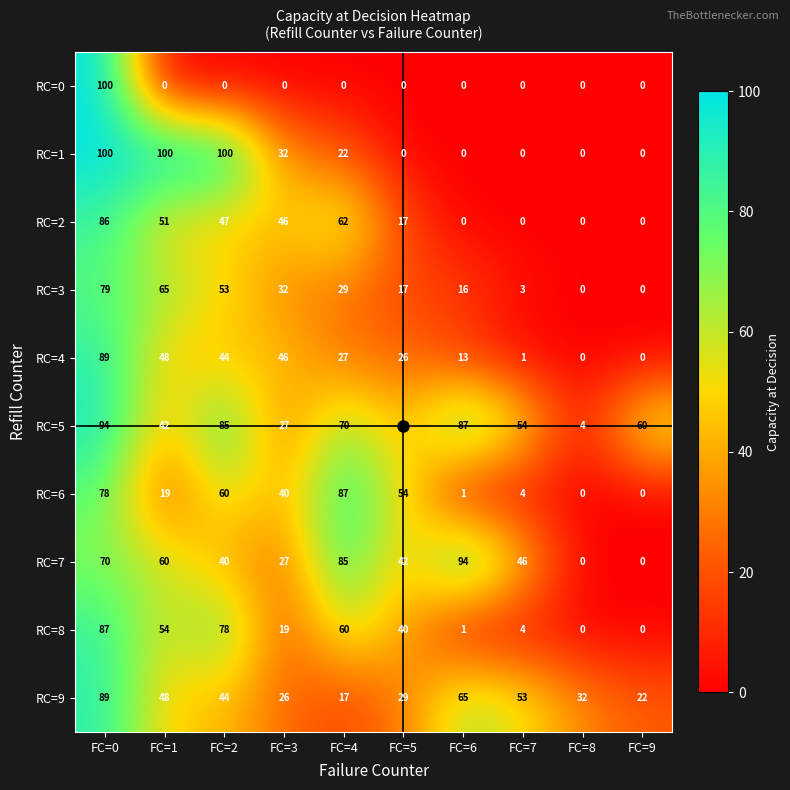

At which label is RC=2 closest to 43?

FC=3